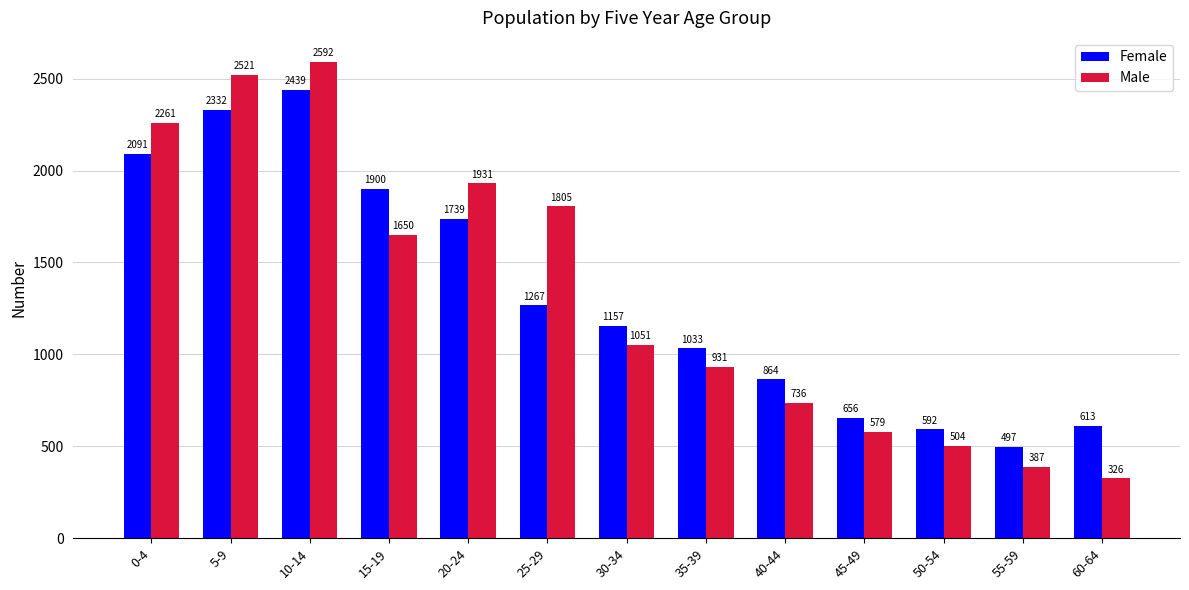

Which category has the lowest value across all series?

60-64